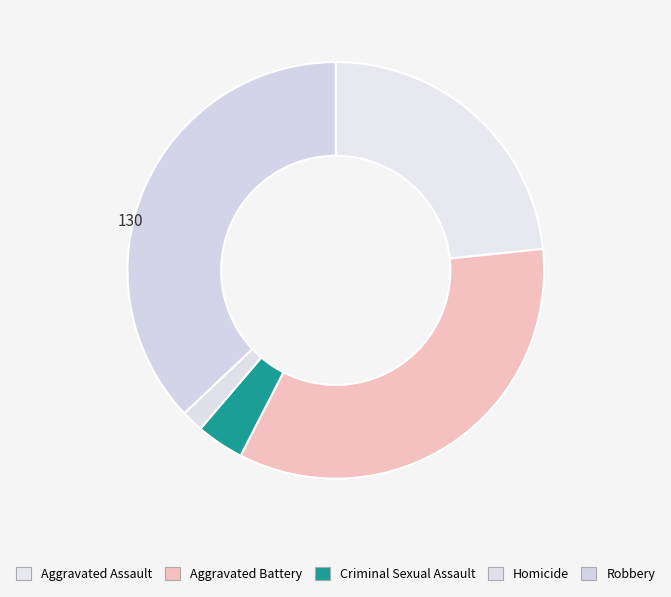

To the nearest percent, what is the difference between the Aggravated Assault and Criminal Sexual Assault slice percentages?

20%